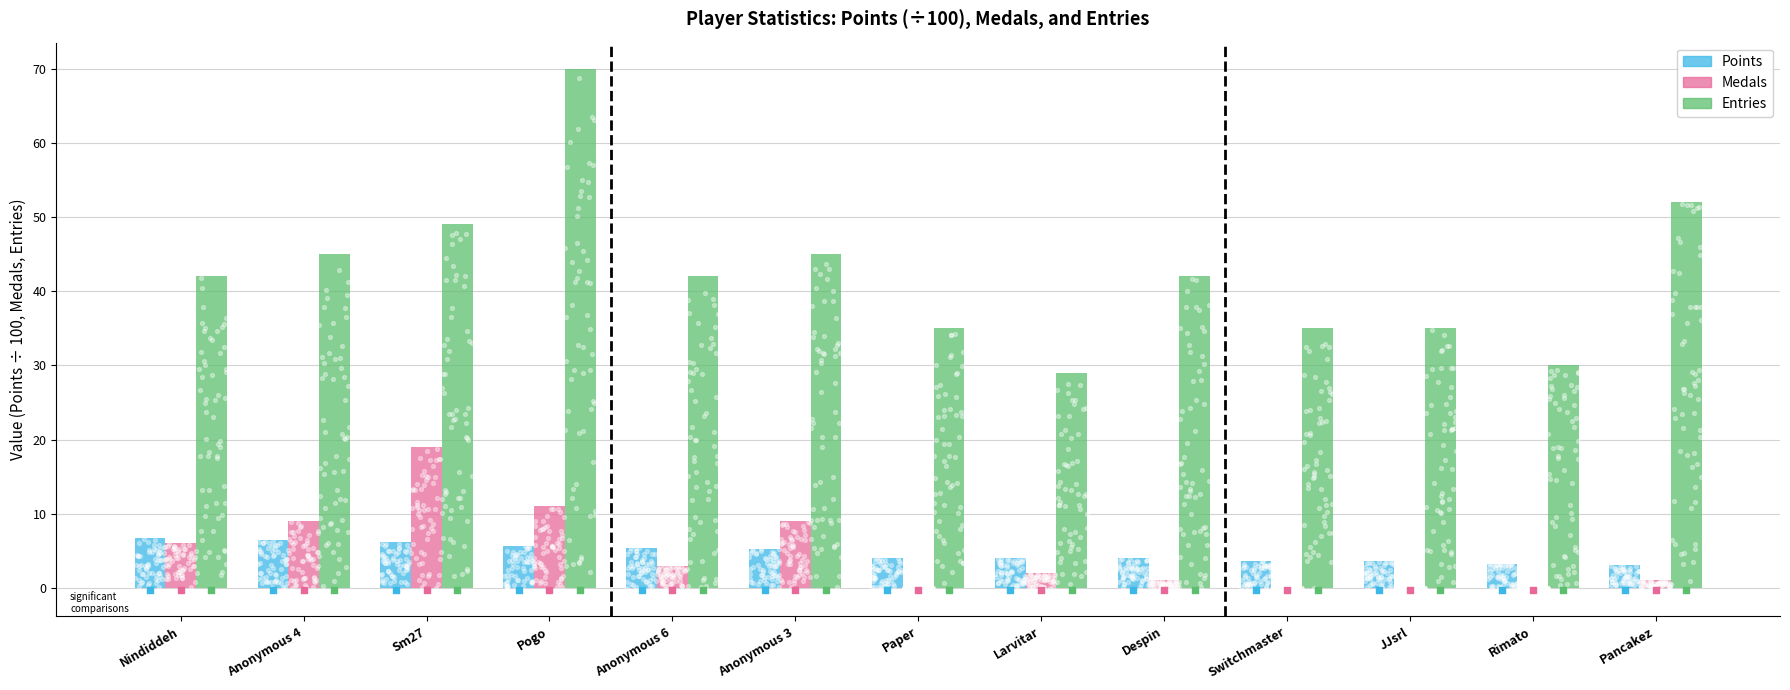

At how many categories does at least one series exceed 68?

1